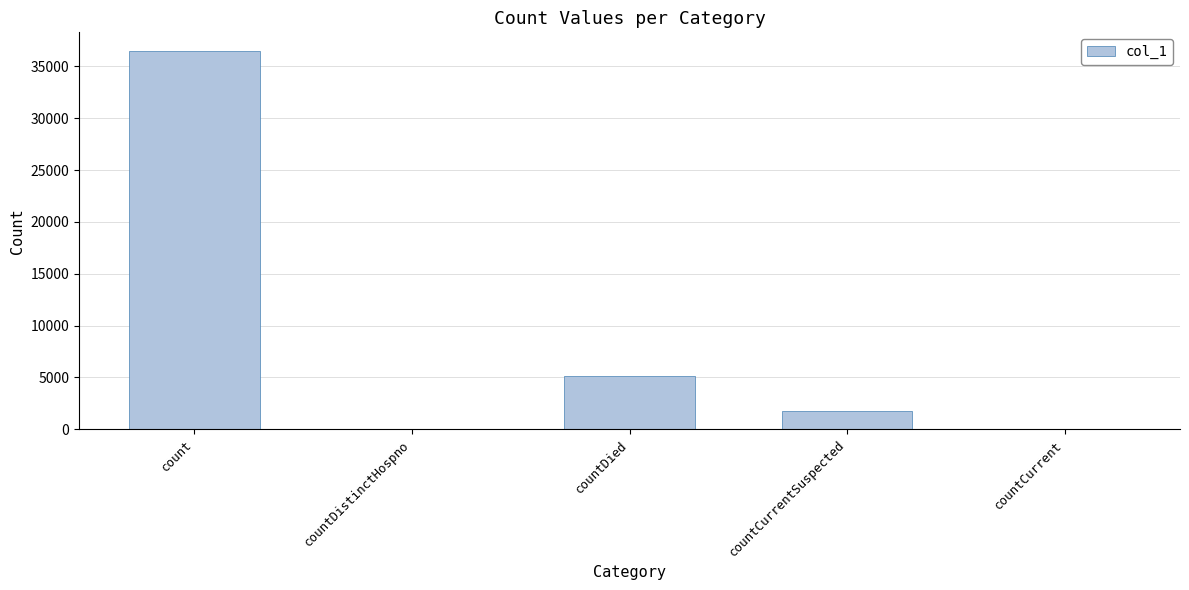

Is it true that the value at countDied is 9148?

False